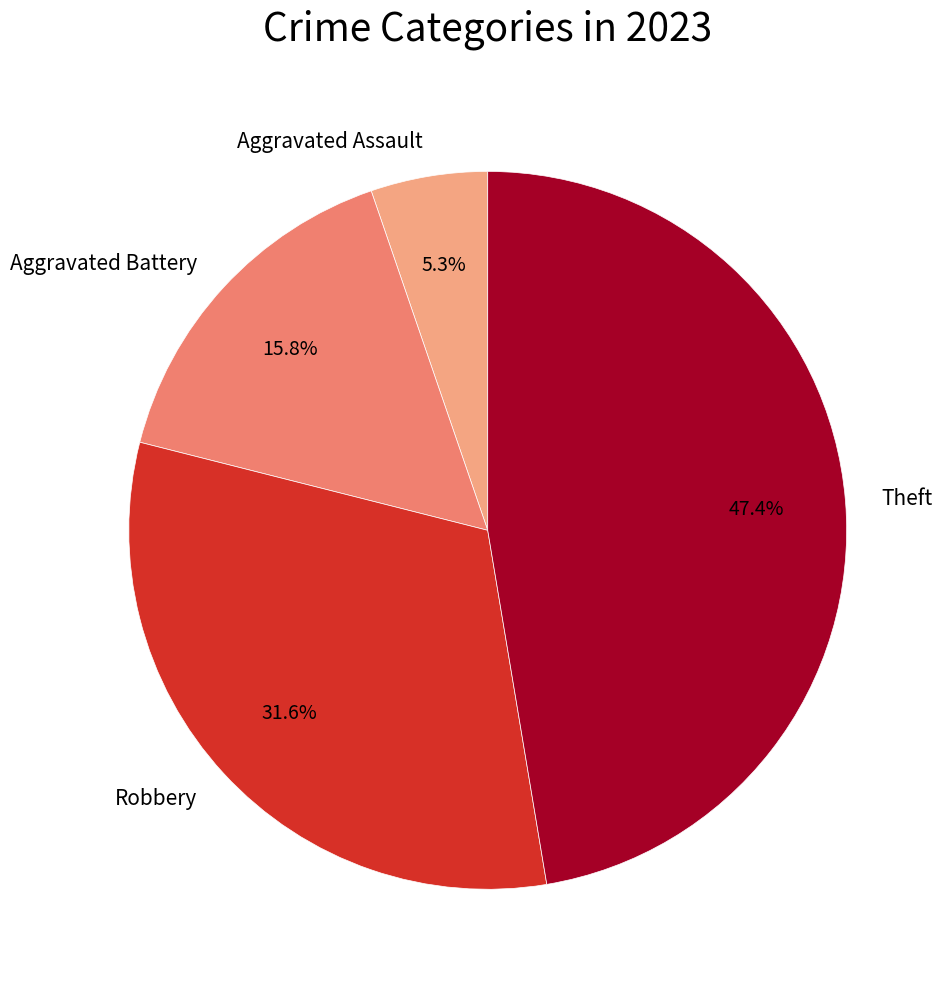

Combined, do Theft and Robbery account for over 50%?

Yes